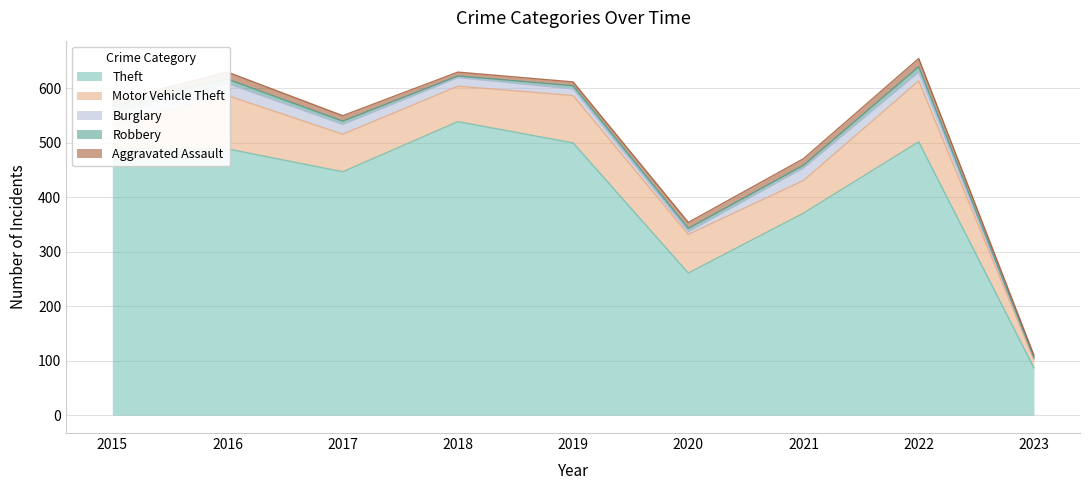

Is it true that Burglary equals 9 at 2021?

False